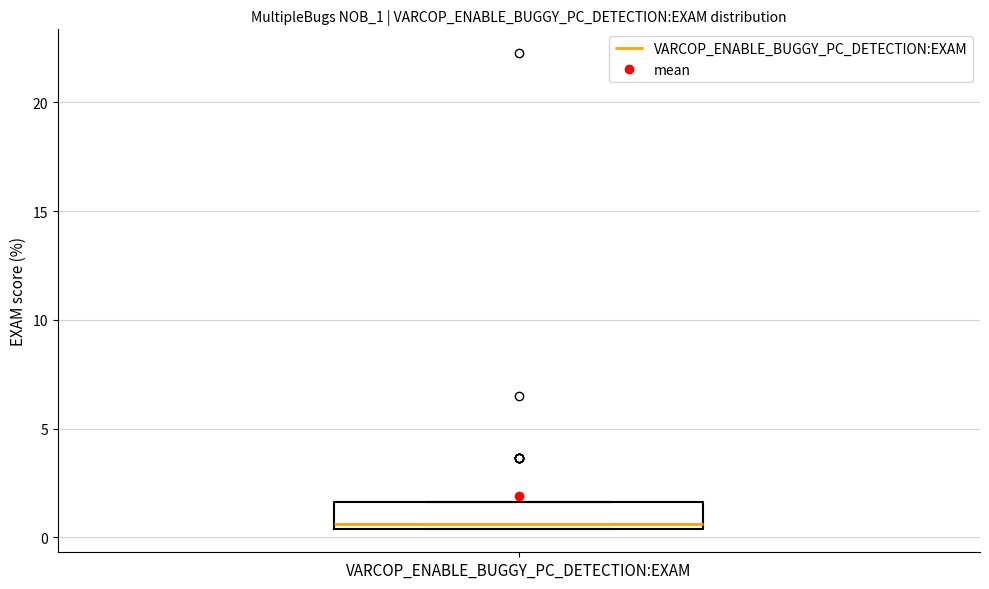

Transcribe this box plot: give where the median line is, the range the box spans, and where the two whiskers end, as read against the y-axis. The values are not printed on the chart, so give them approximately, as read against the axis.

median 0.5 (just above the box's lower edge), box 0.5 to 1.5, whiskers 0.5 to 1.5